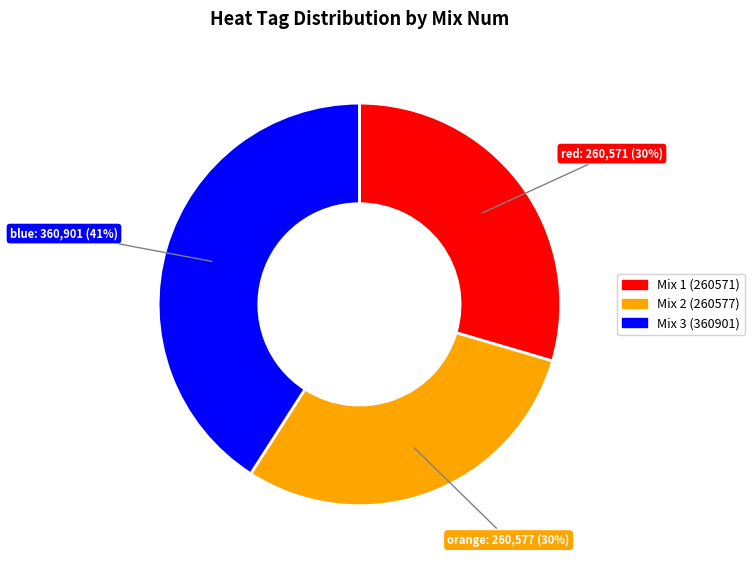

Does Mix 1 (260571) account for over 50% of the chart?

No